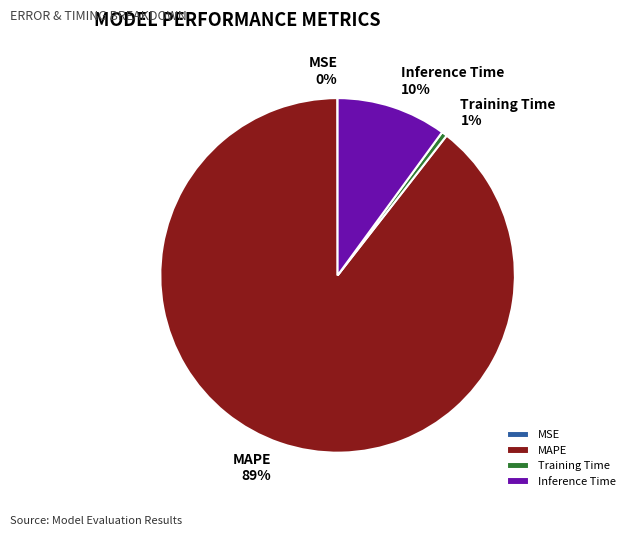

Which category has the biggest portion of the pie?

MAPE